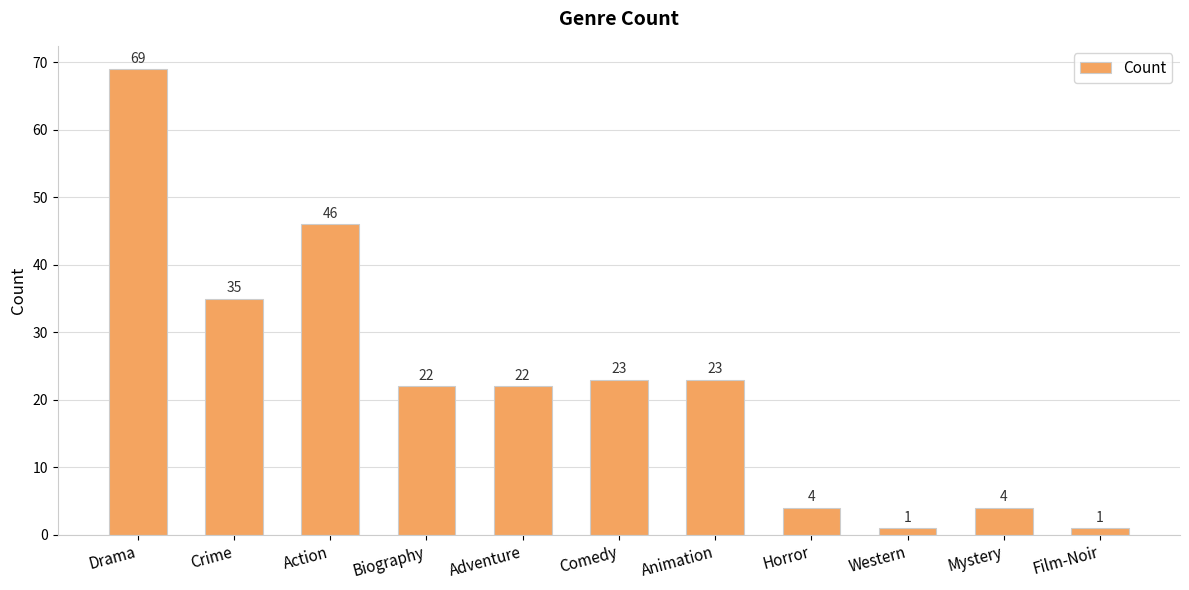

What is the label of the 8th bar from the left?

Horror